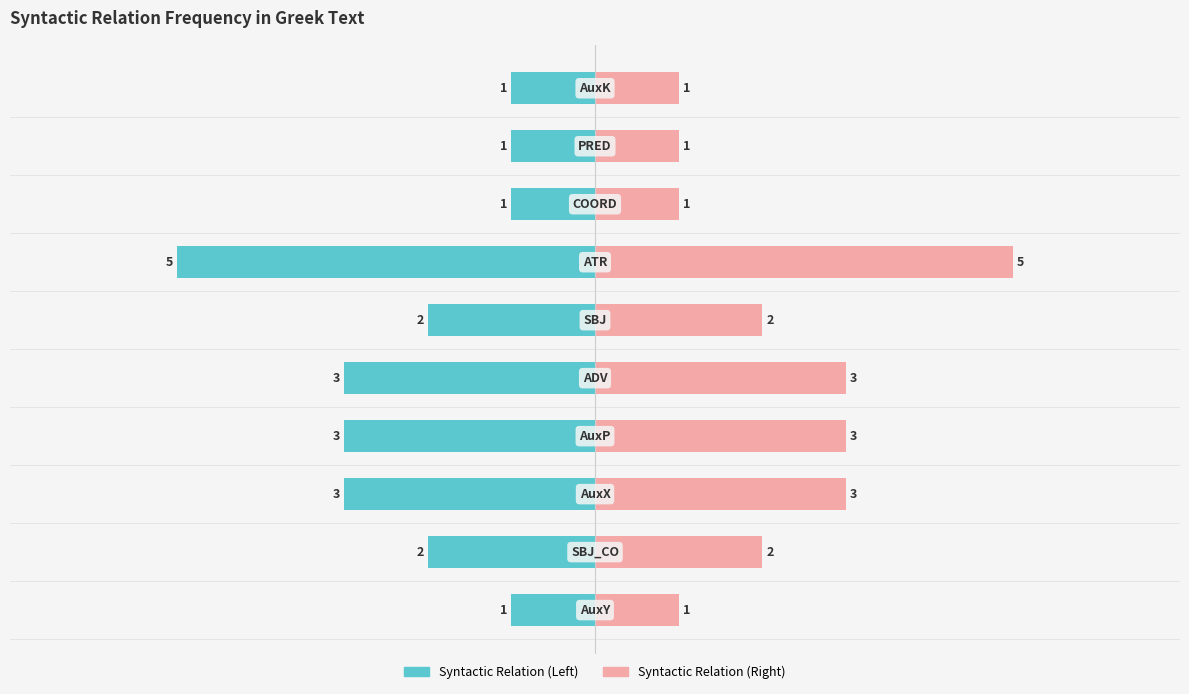

At how many categories does at least one series exceed 1?

6